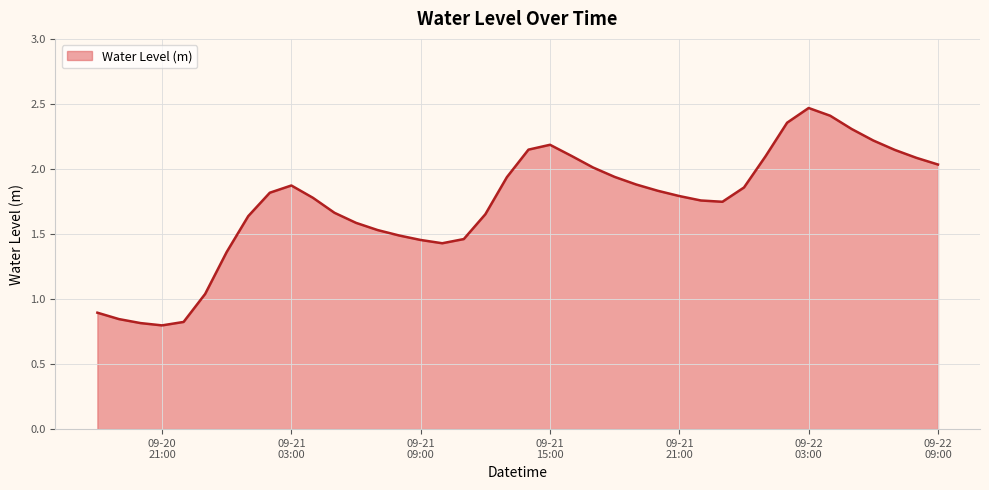

True or false: the data has more than 1 interior local peaks.

True